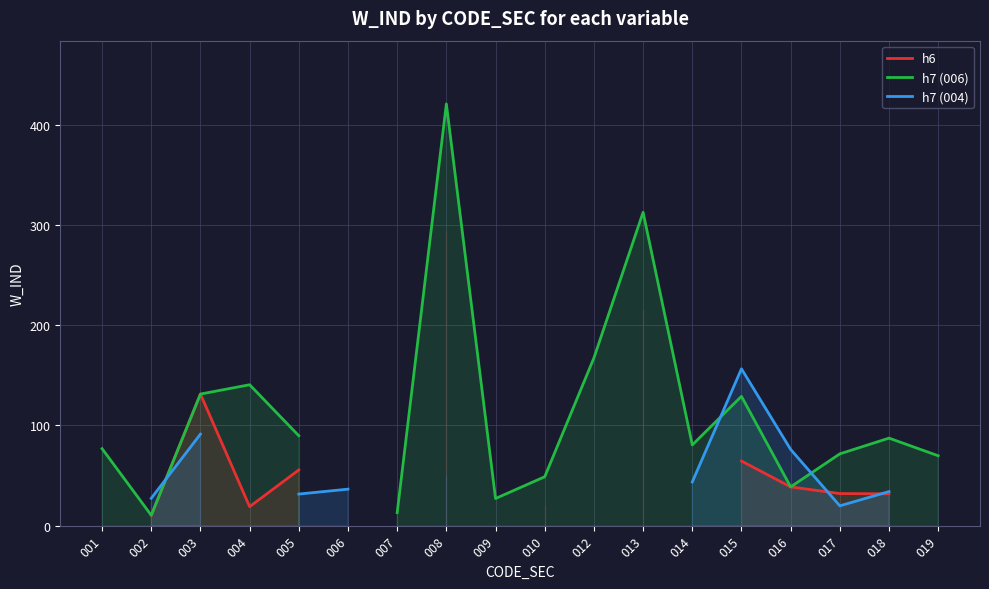

Which has a higher value, 004 or 003?

003